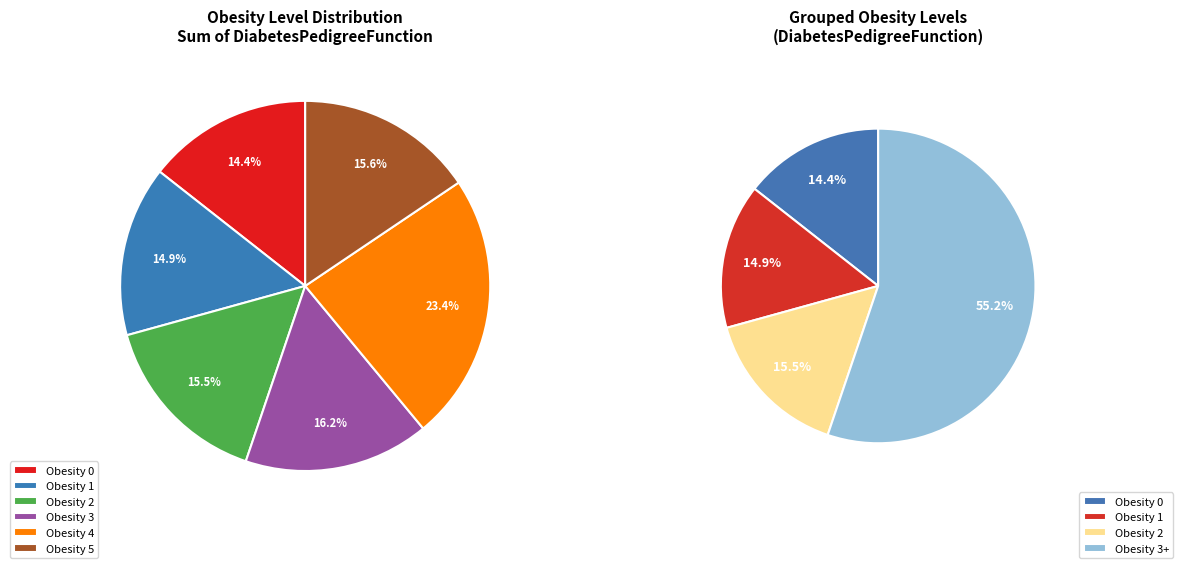

How many segments does this pie chart have?

6